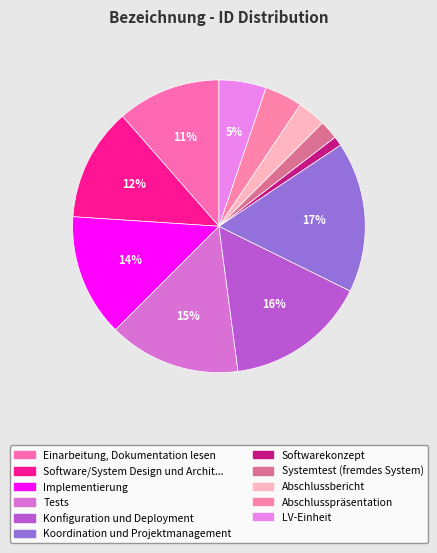

Count the number of slices in the pie.

11